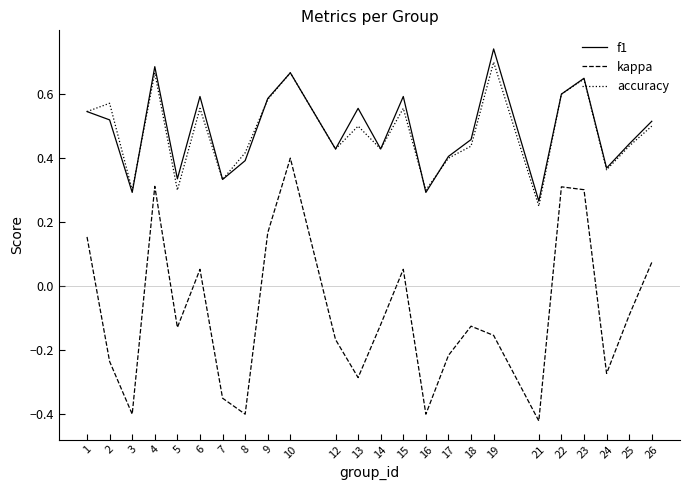

True or false: kappa and accuracy cross at least once.

False